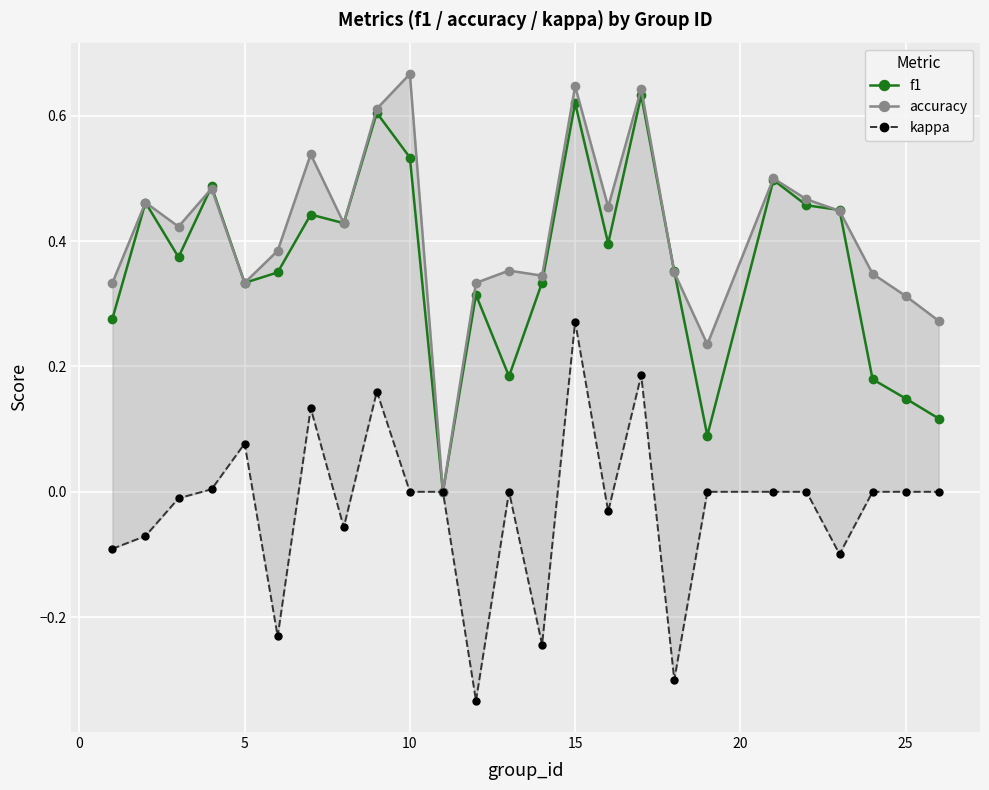

True or false: f1 has more than 0 interior local peaks.

True